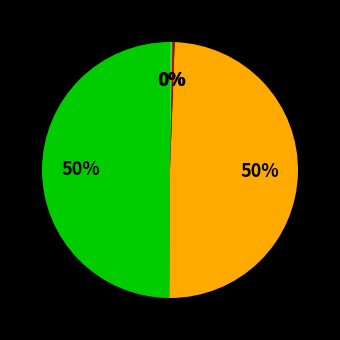

To the nearest percent, what is the average slice percentage?

25%